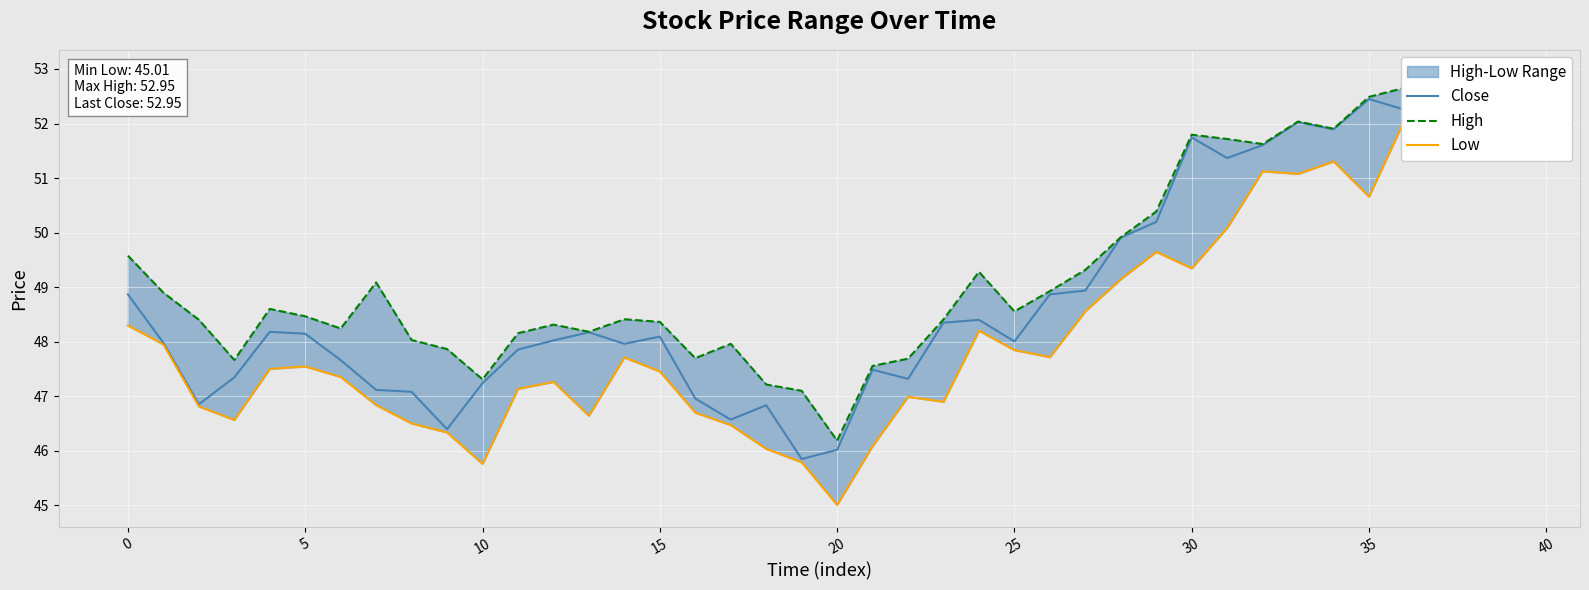

Does the chart display data point markers on the line(s)?

No